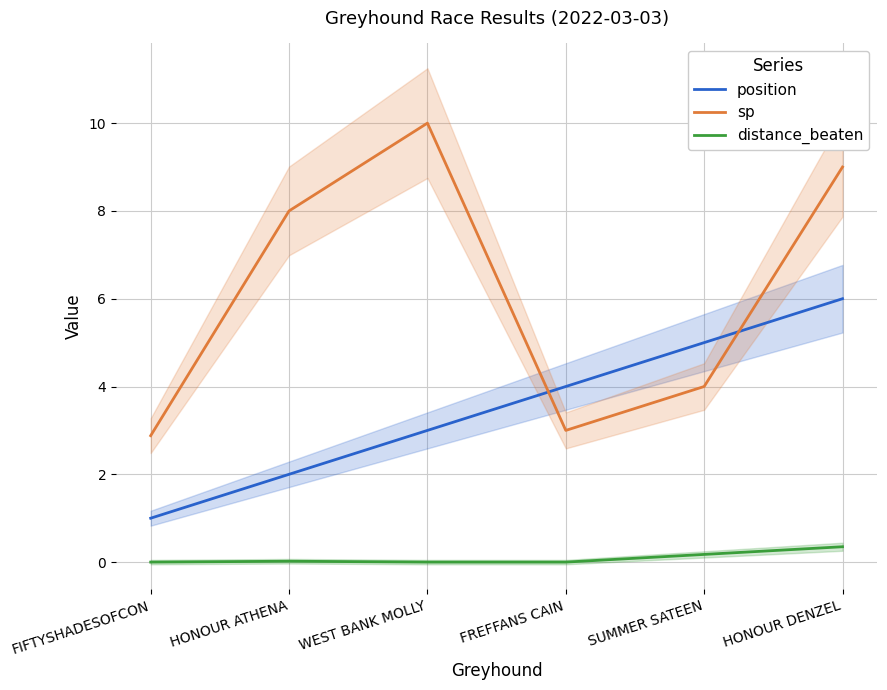

Count the number of data series in this chart.

3